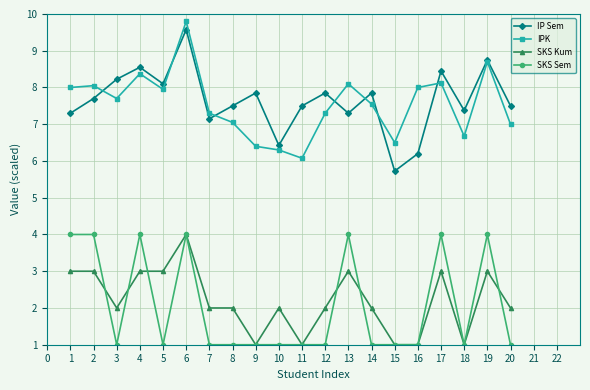

How many categories are shown in the chart?

20